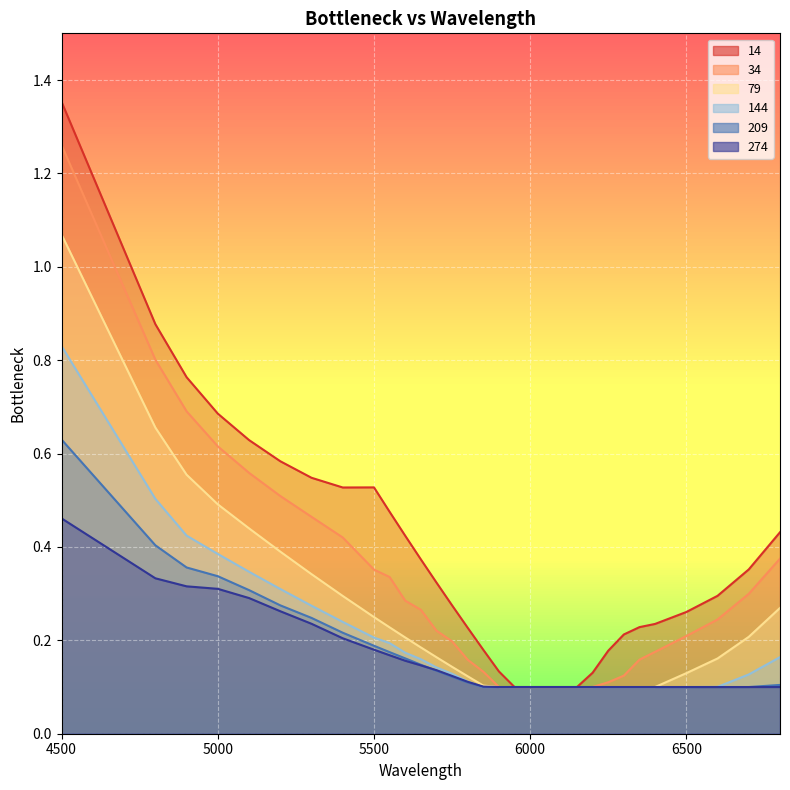

At 6300, list the series in order from smallest to largest.

79, 144, 209, 274, 34, 14